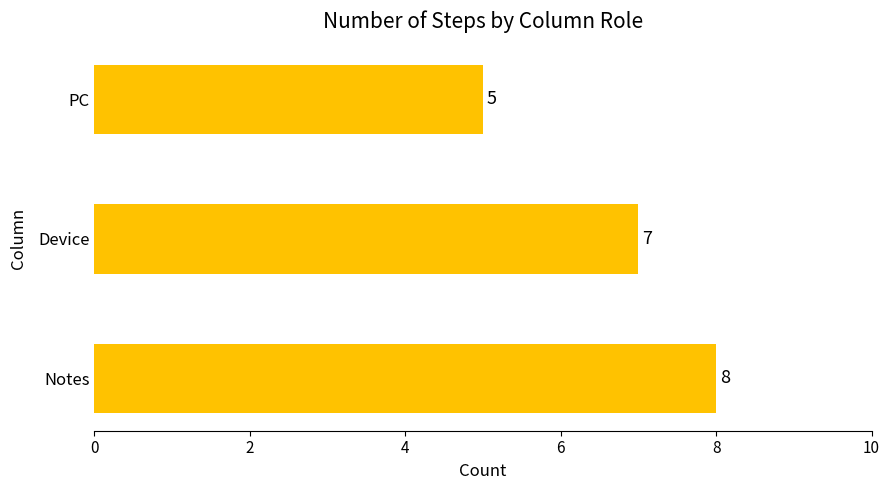

What value does the data have at PC?

5